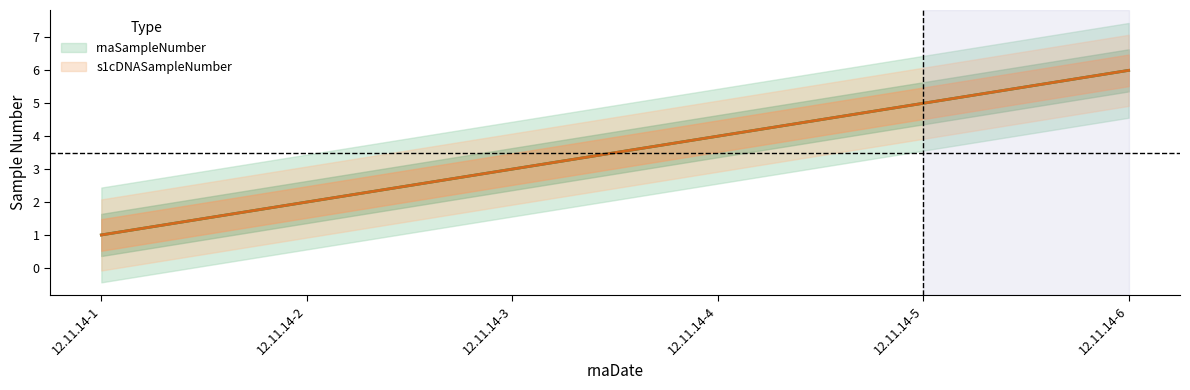

Read the s1cDNASampleNumber value at 12.11.14-5.

5